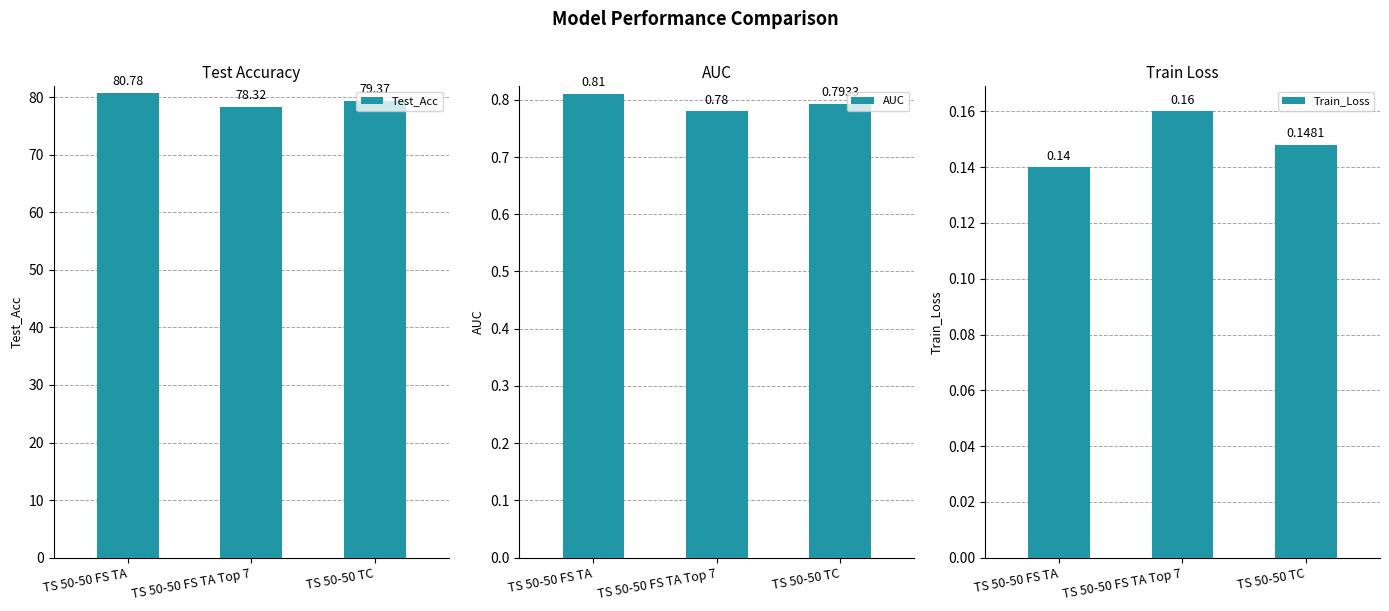

What is the spread (max minus min) of values at TS 50-50 TC?

79.2